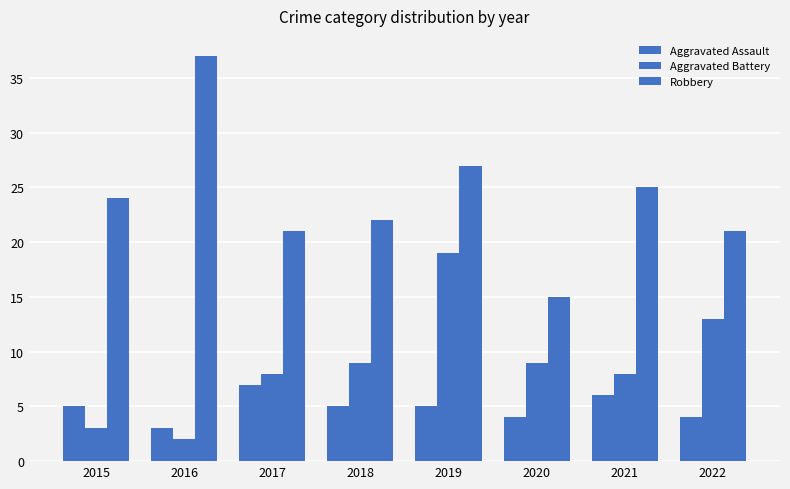

Which series has the largest total across all categories?

Robbery